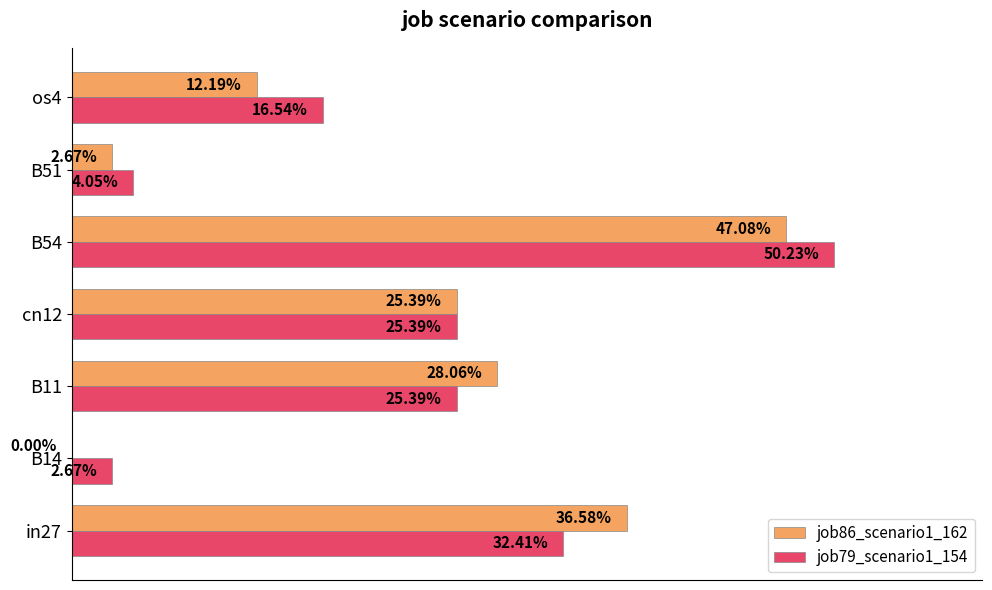

What is the value of the job79_scenario1_154 bar at the 1st from the left?

0.3